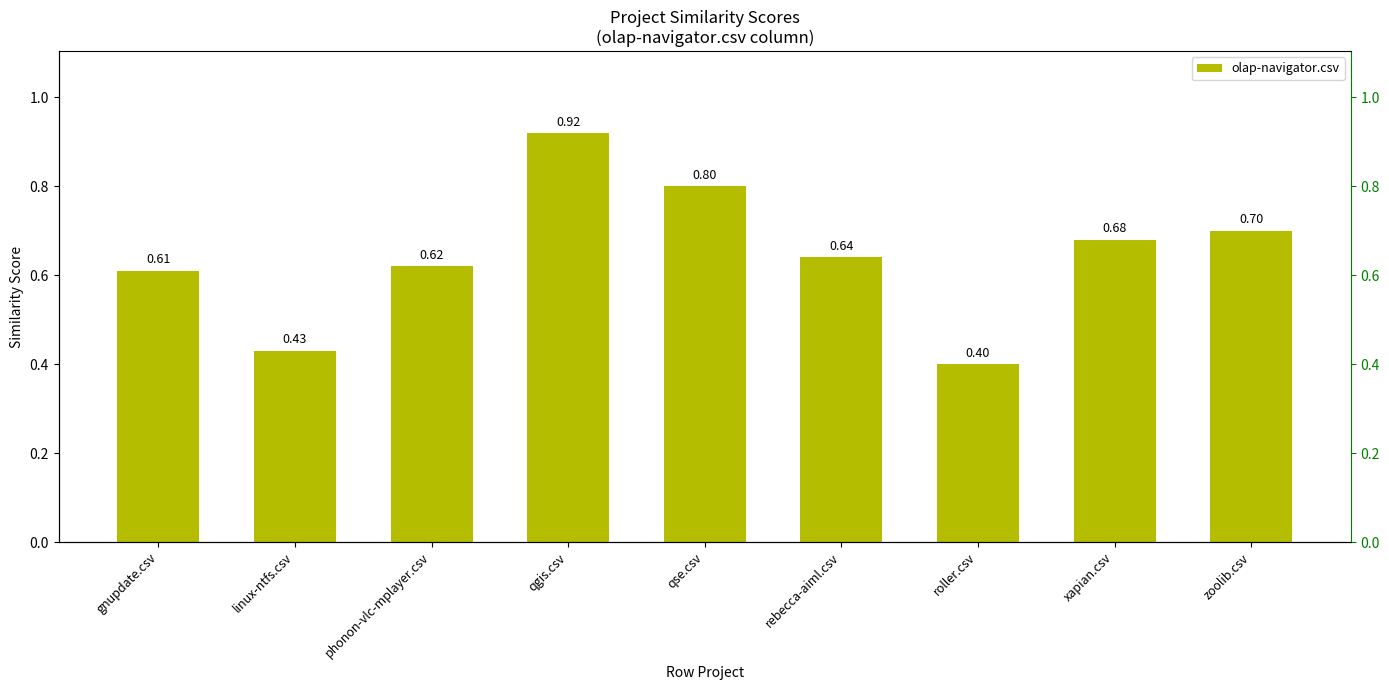

What is the label of the 2nd bar from the left?

linux-ntfs.csv